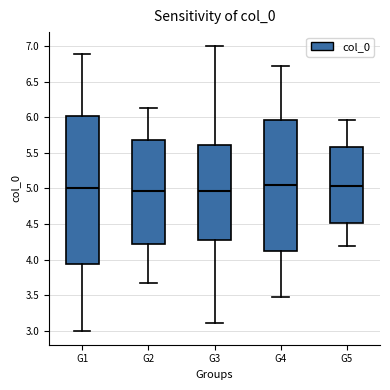

Where does the lower whisker of the box for G5 end on the y-axis? The values are not printed on the chart, so give them approximately, as read against the axis.

4.20